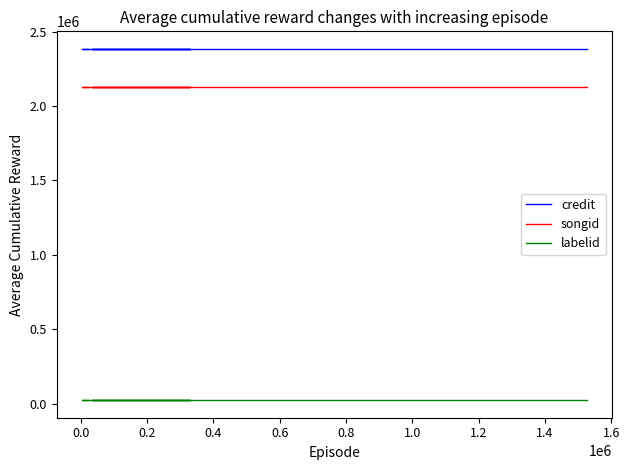

What value does the songid series have at 1.0?

2125517